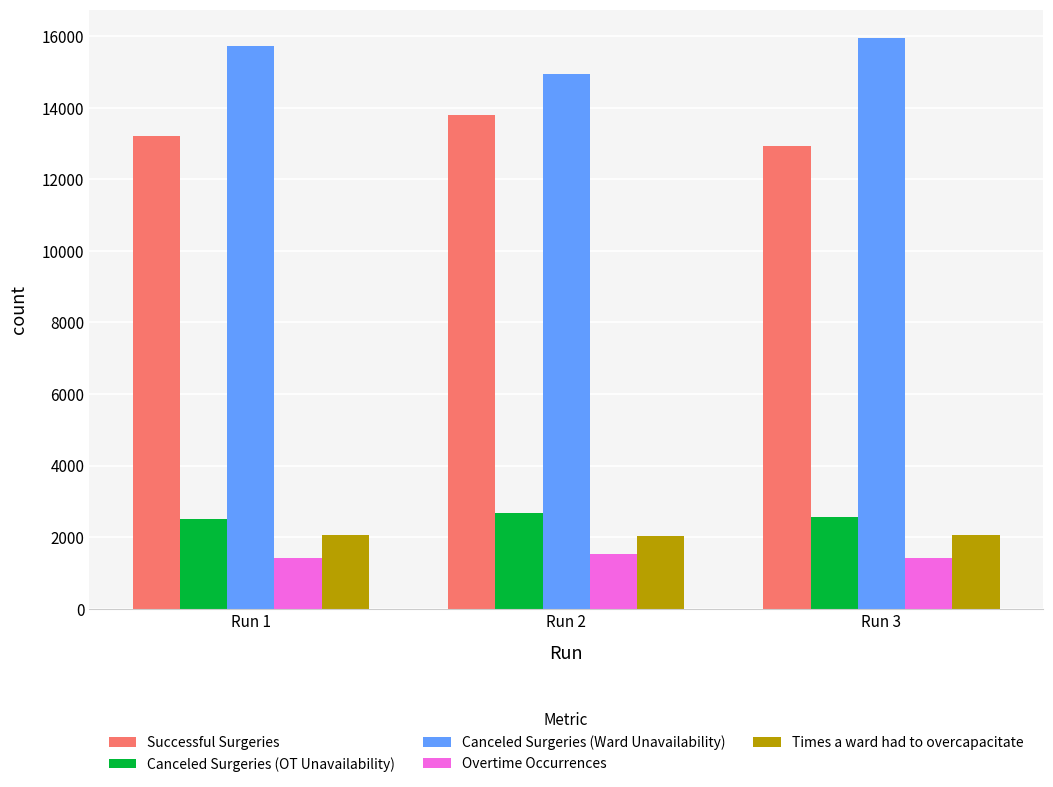

How many Canceled Surgeries (OT Unavailability) values are between 2493 and 2684?

3